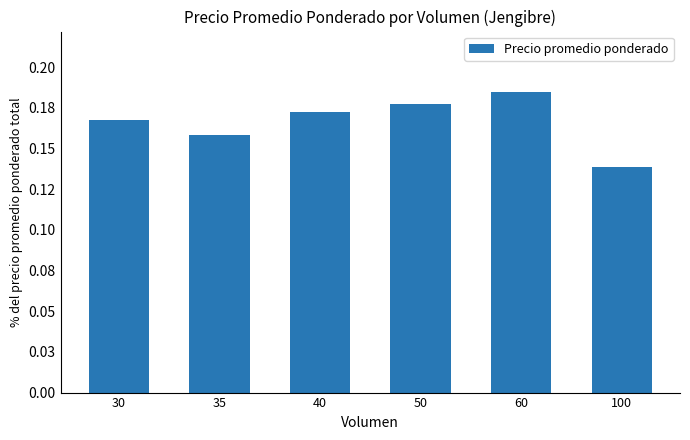

Does the chart contain any negative values?

No